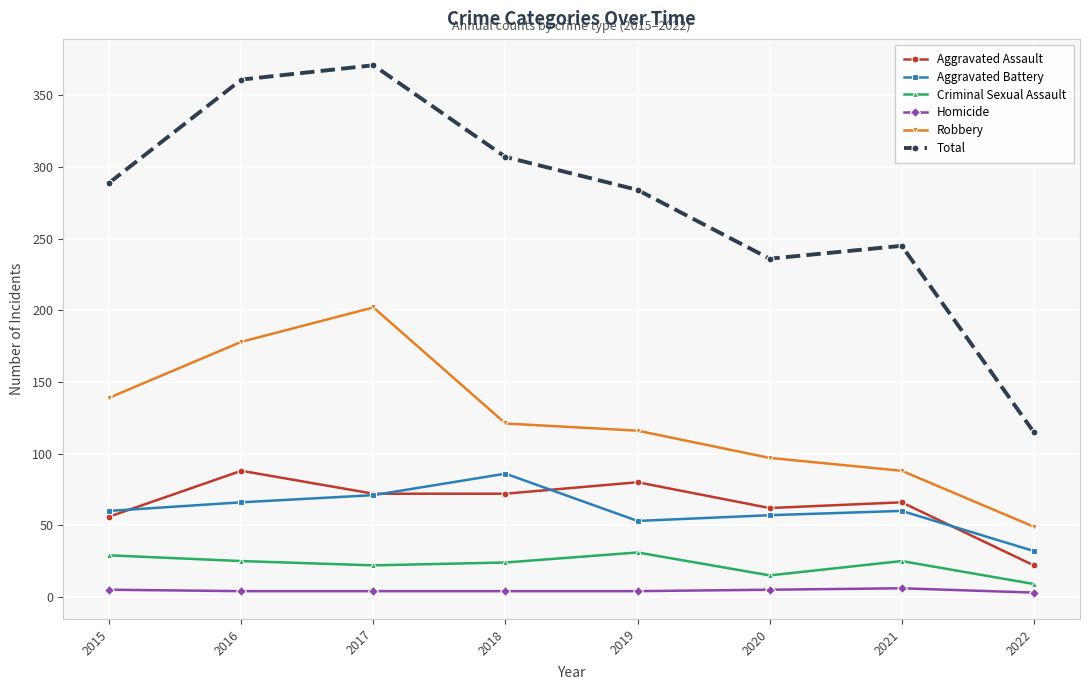

How many series are shown in this chart?

6